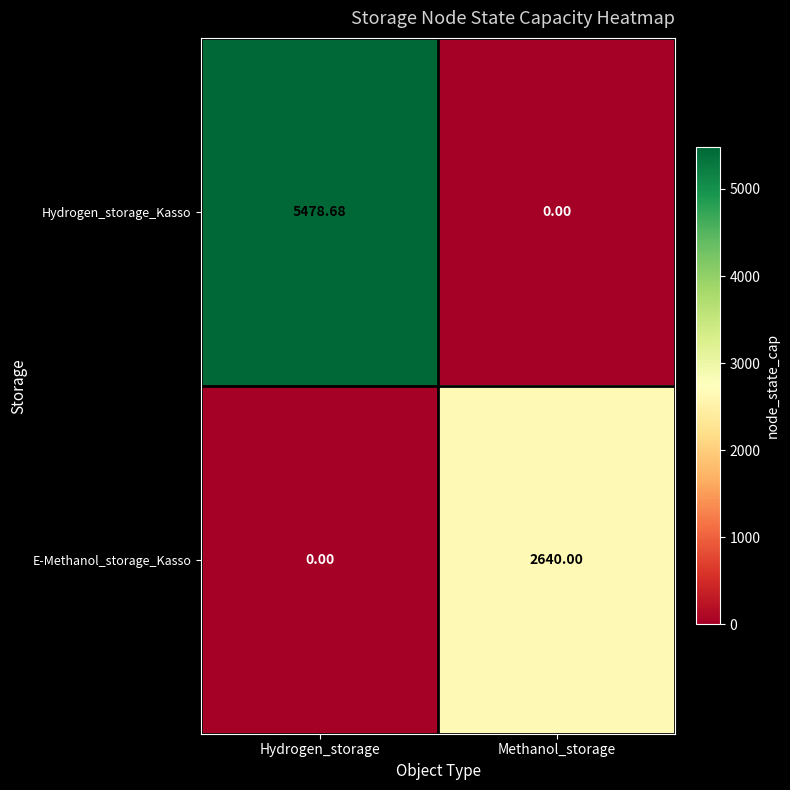

At which label is E-Methanol_storage_Kasso closest to 1320?

Hydrogen_storage